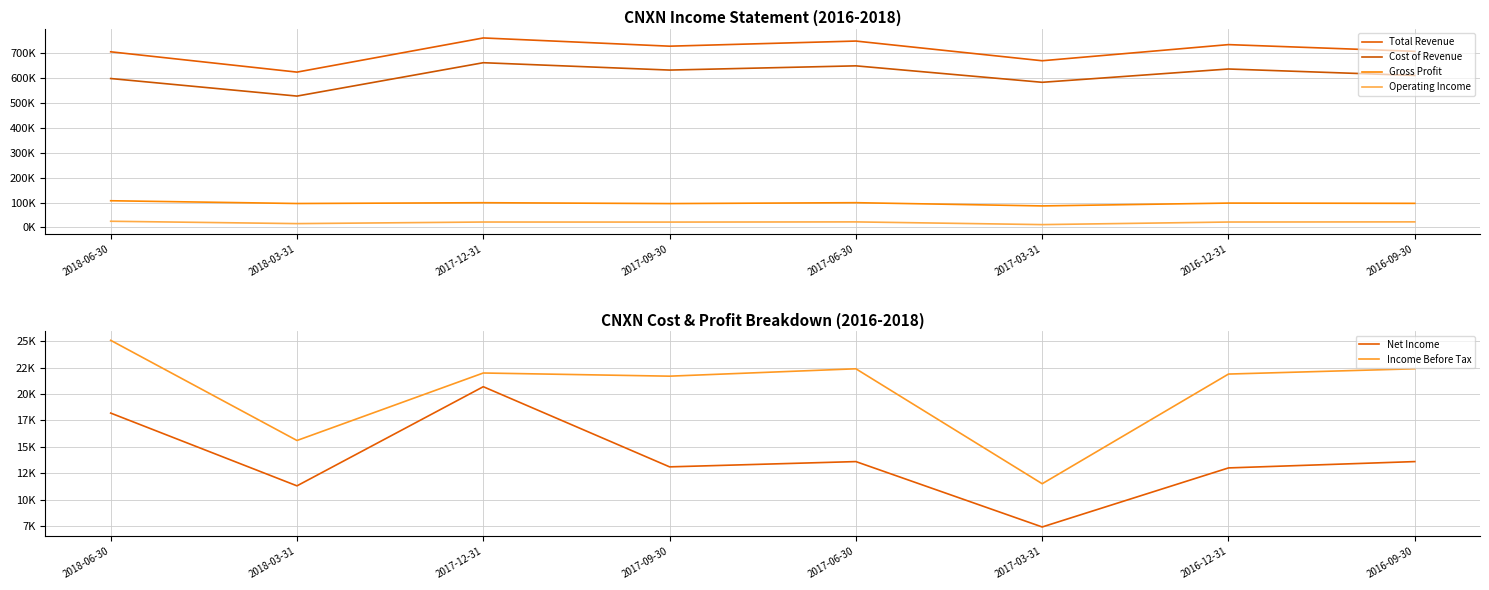

At which category does Operating Income reach its first local peak?

2017-12-31